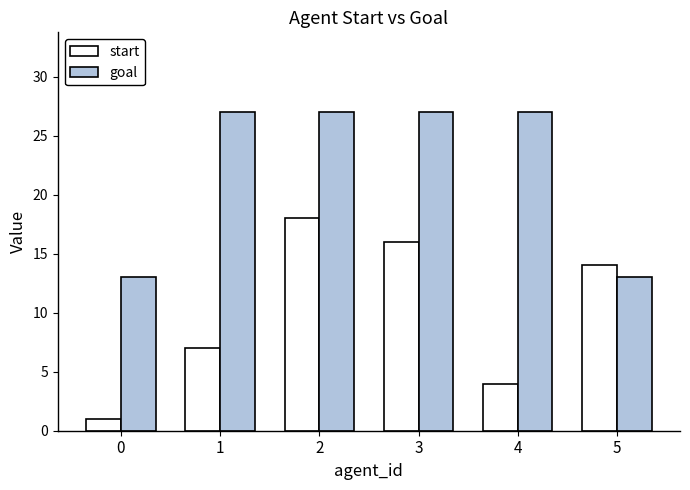

Between 0 and 4, which series saw the biggest shift?

goal